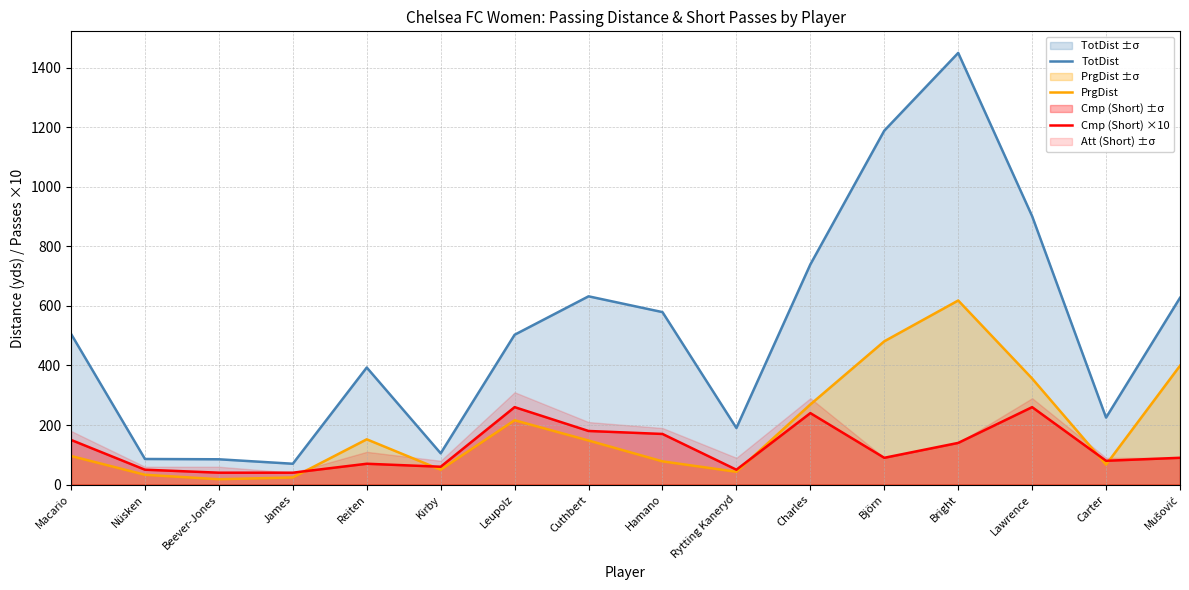

What is the label of the 2nd point from the right?

Carter